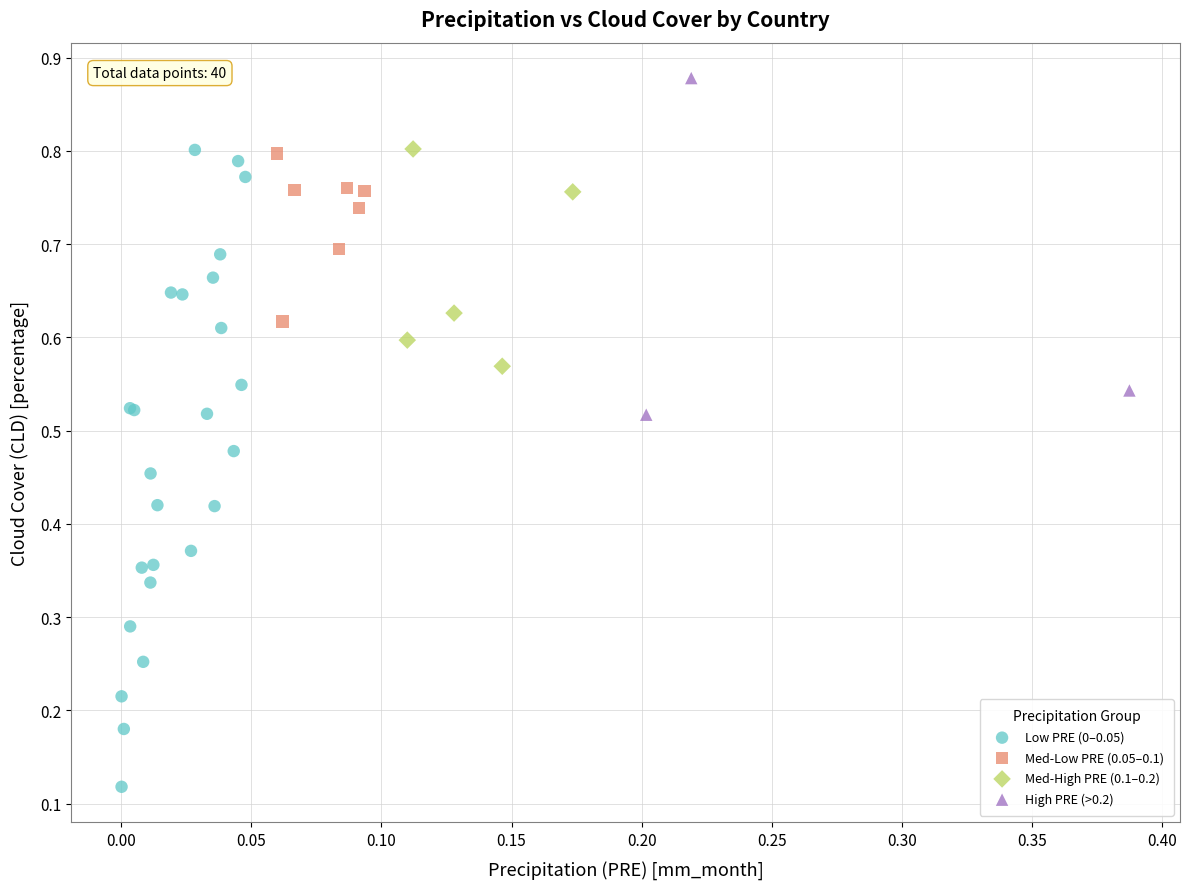

Which series reaches the maximum Y coordinate?

High PRE (>0.2)